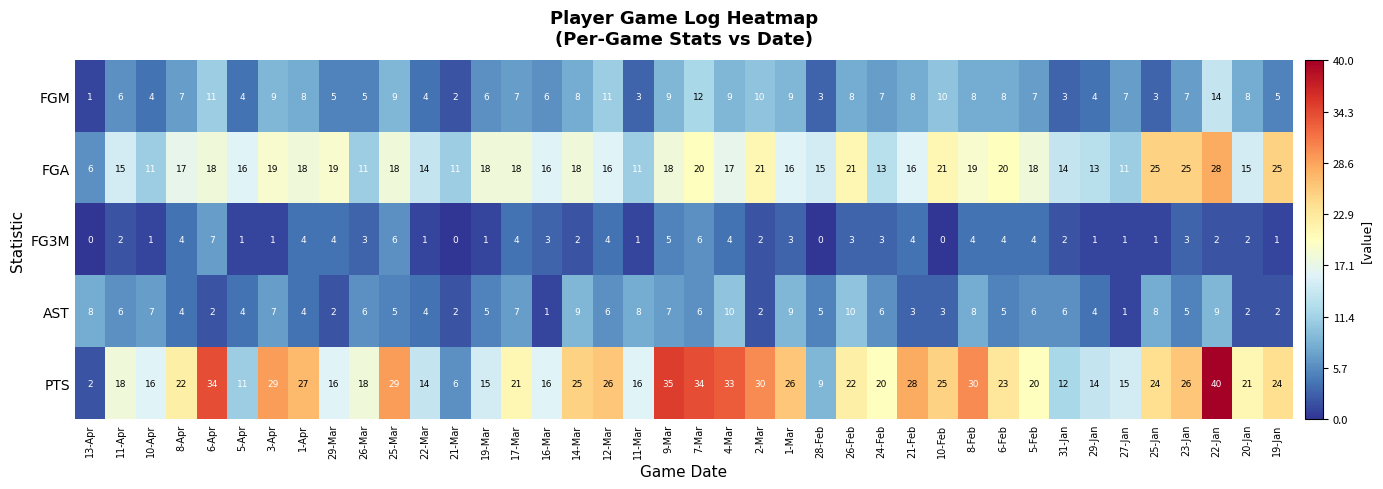

What is the sum of all FGM values?

275